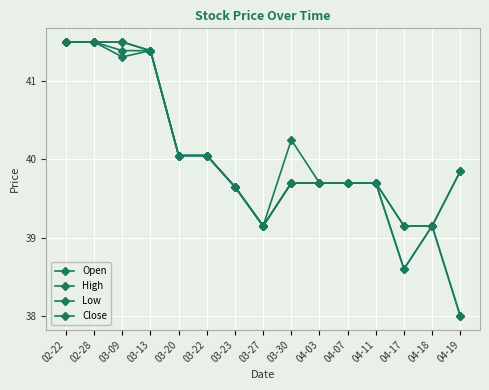

True or false: Open has a value of 40.0 at 03-22.

True